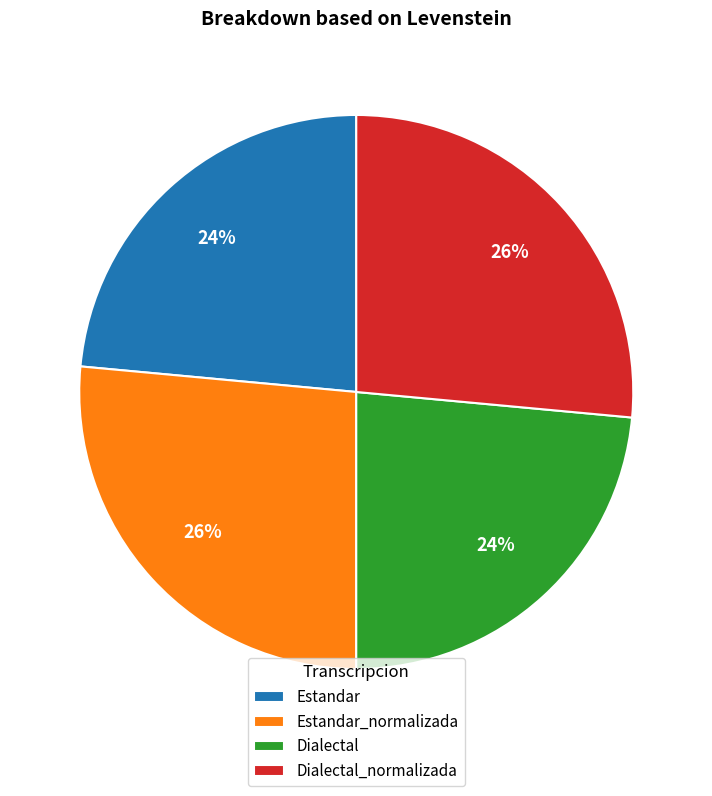

Is there a majority slice in this chart?

No